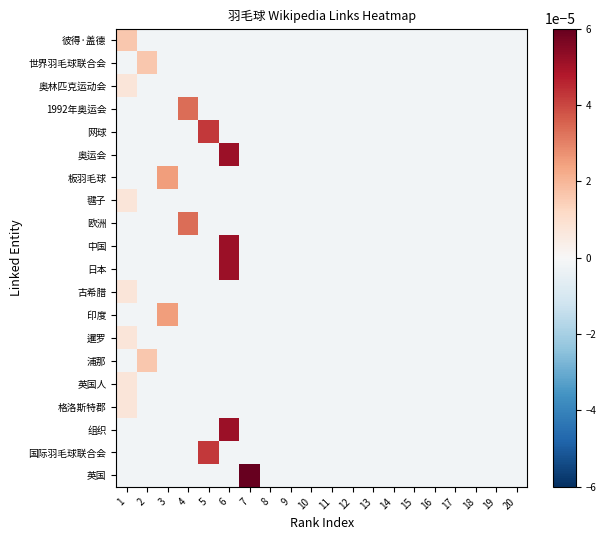

List the series in order of their peak value, lowest first.

奥林匹克运动会, 毽子, 古希腊, 暹罗, 英国人, 格洛斯特郡, 彼得·盖德, 世界羽毛球联合会, 浦那, 板羽毛球, 印度, 1992年奥运会, 欧洲, 网球, 国际羽毛球联合会, 奥运会, 中国, 日本, 组织, 英国